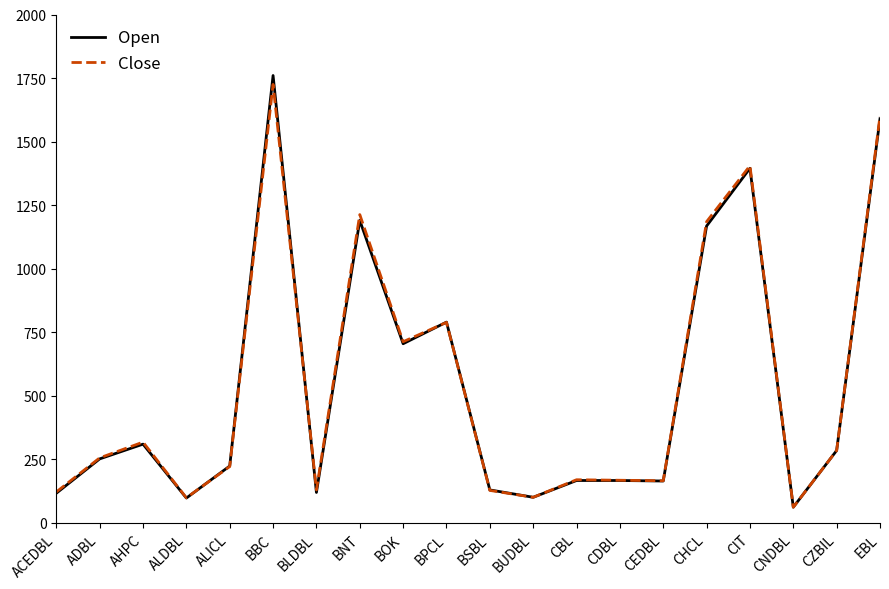

The value of Close at ADBL is 256. True or false?

True